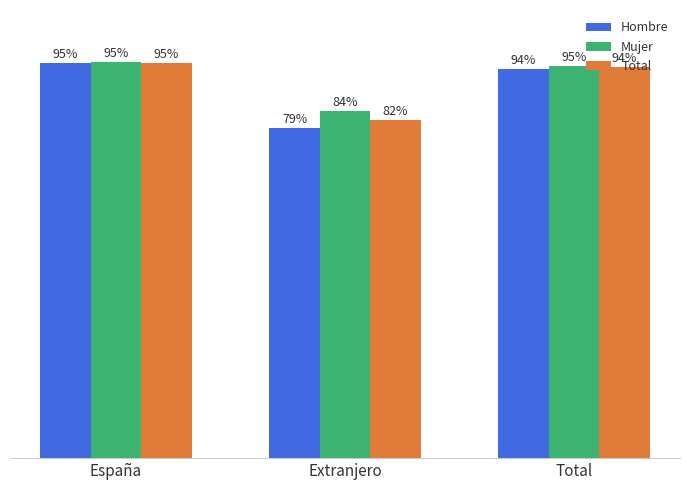

Rank the series by their average value, from highest to lowest.

Mujer, Total, Hombre